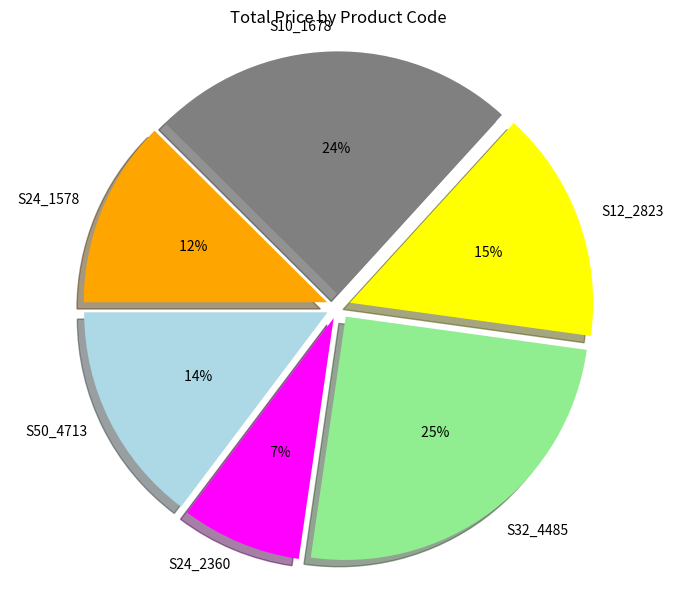

Do S24_1578 and S50_4713 together represent more than half of the pie?

No